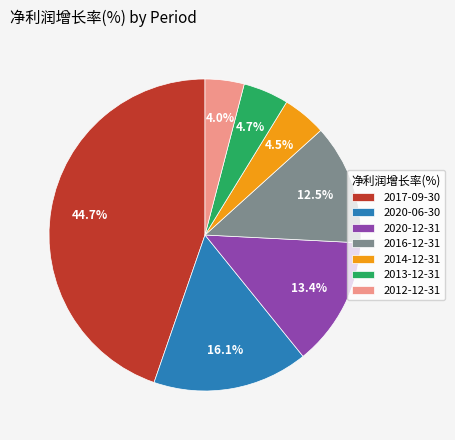

The 2017-09-30 slice represents 45% of the pie. True or false?

True